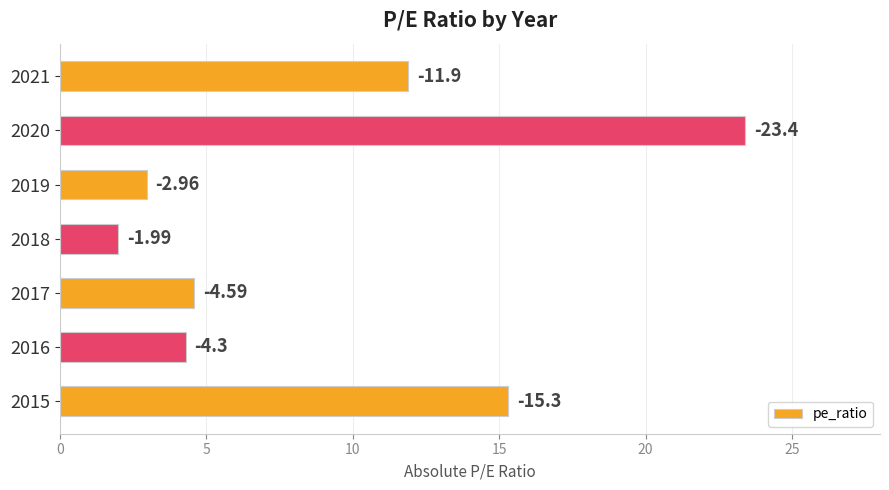

What is the average value?

9.2